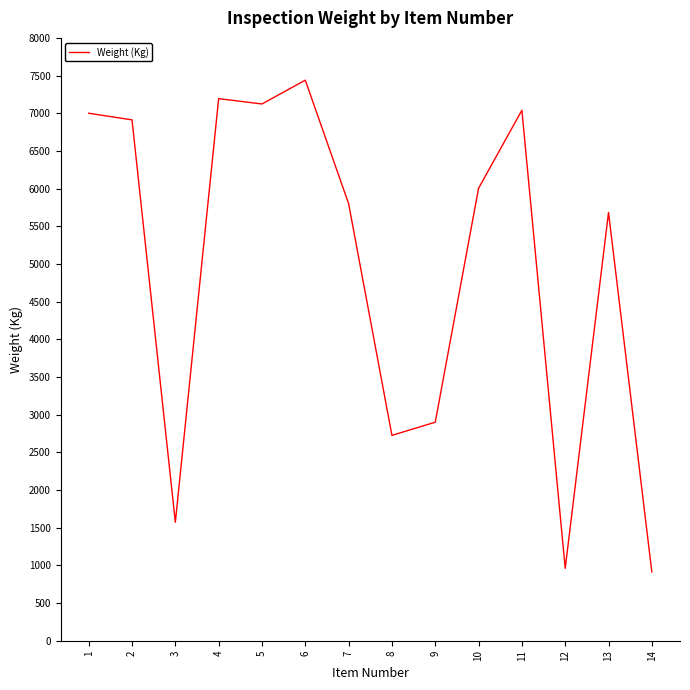

What is the difference between the maximum and minimum values?

6527